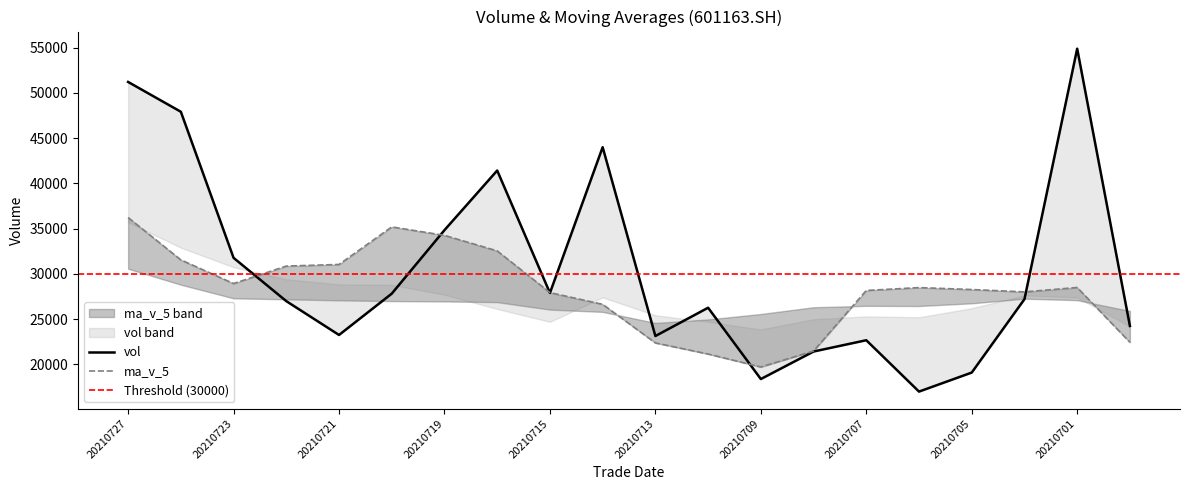

What is the smallest value displayed?

16998.9